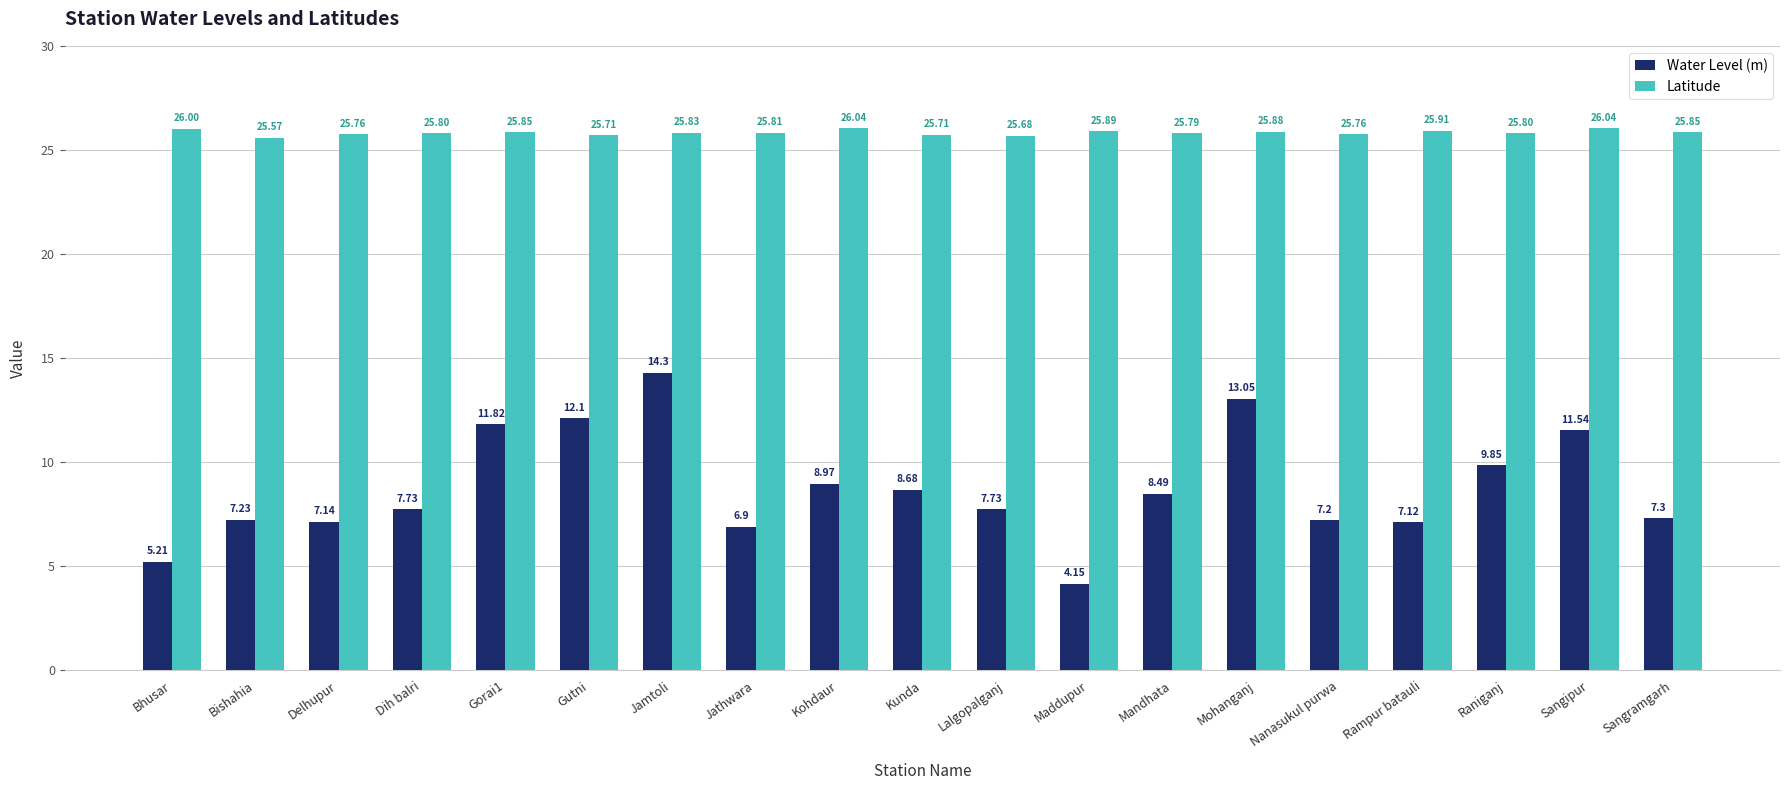

Which series changed the most between Bhusar and Rampur batauli?

Water Level (m)